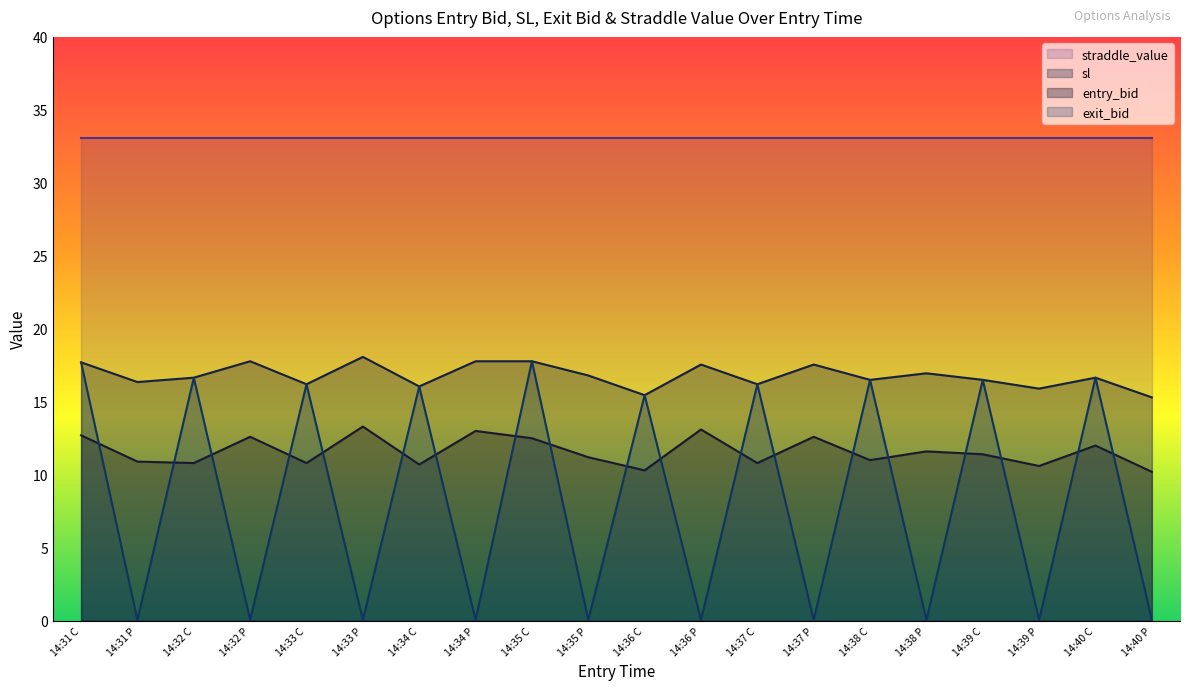

Where is the first local maximum for sl?

14:32 P